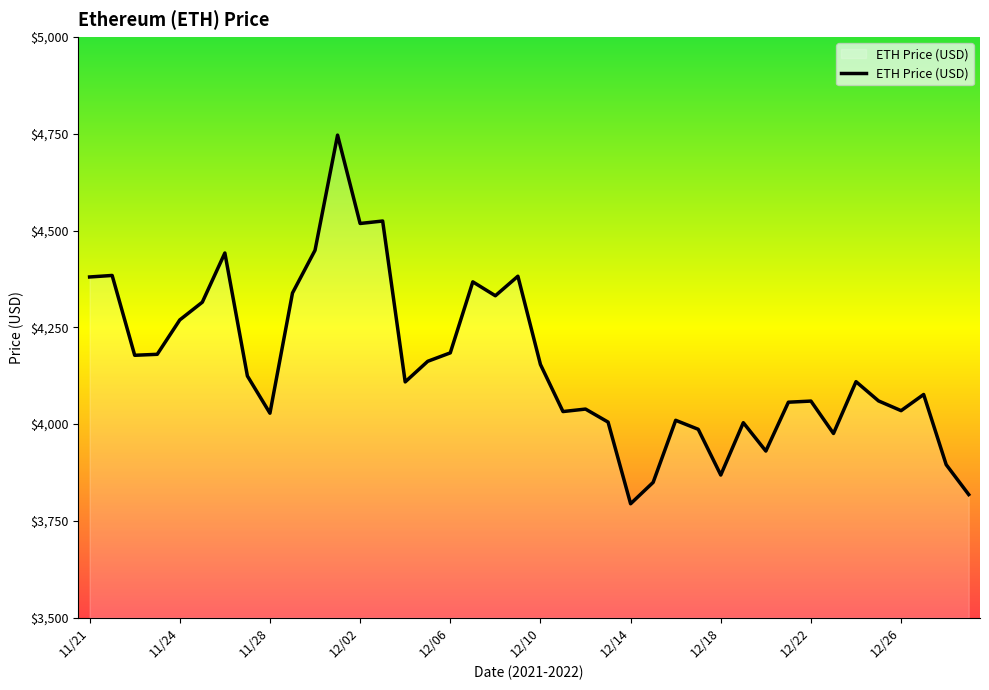

What is the maximum value shown in the chart?

4746.4